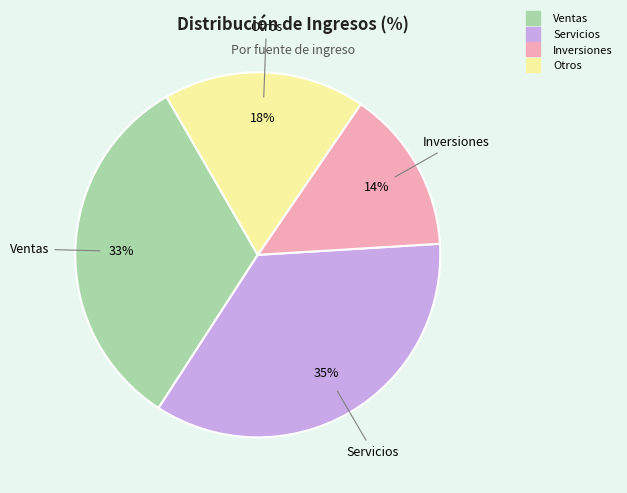

What percentage is the Otros slice, to the nearest percent?

18%